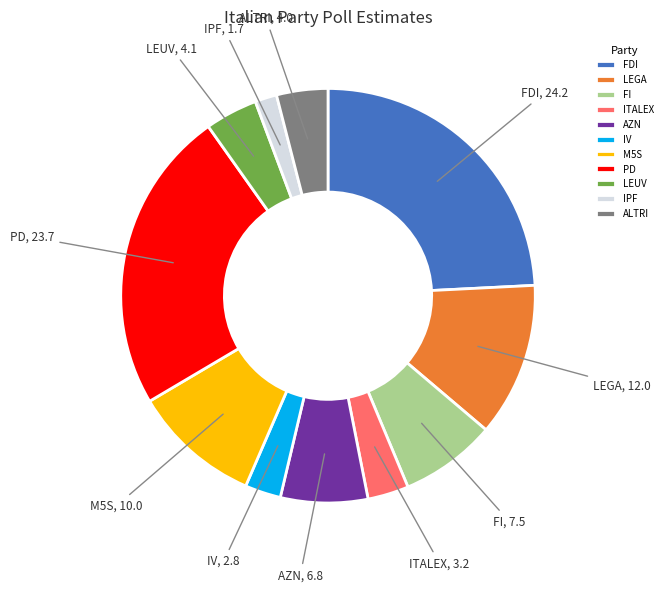

Count the number of slices in the pie.

11